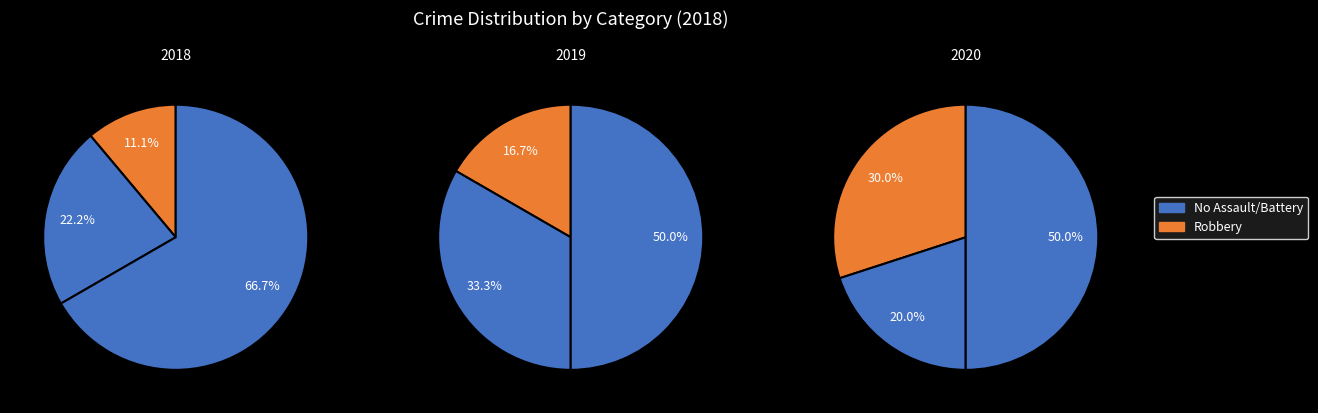

Combined, what portion of the pie is 1 and 2?

88.9%